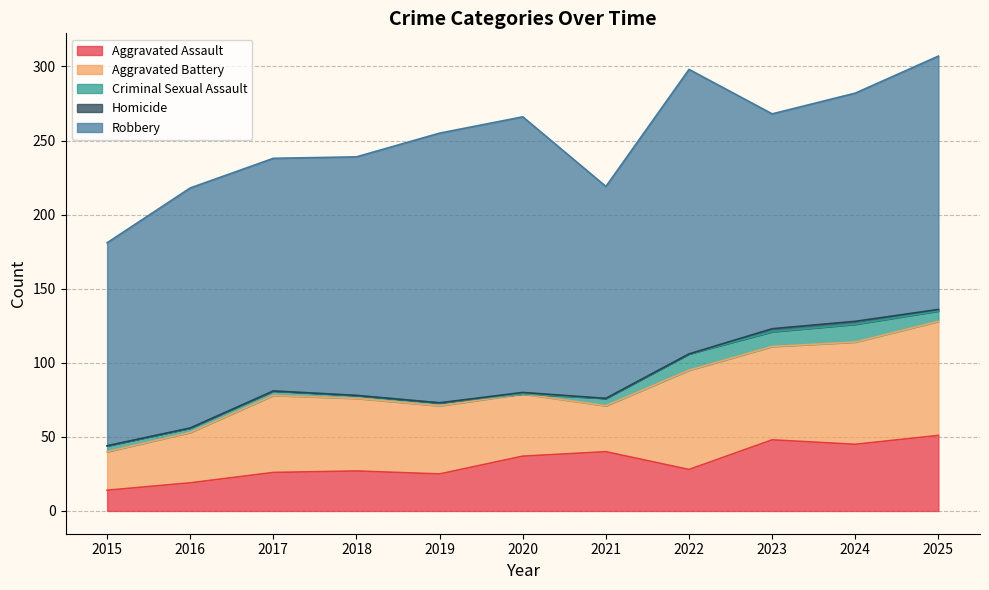

What is the difference between the second highest and second lowest values in the Robbery series?

43